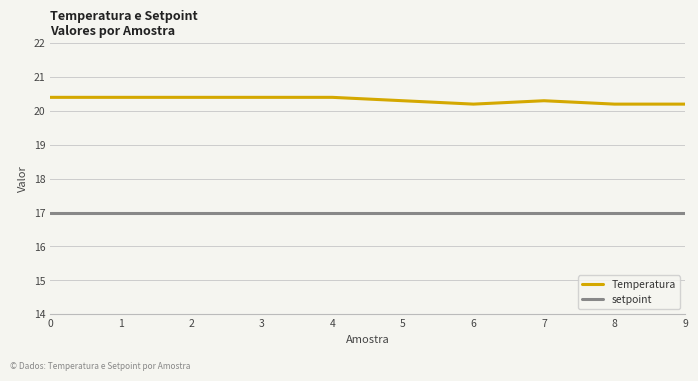

Rank the series at 8 from highest to lowest value.

Temperatura, setpoint